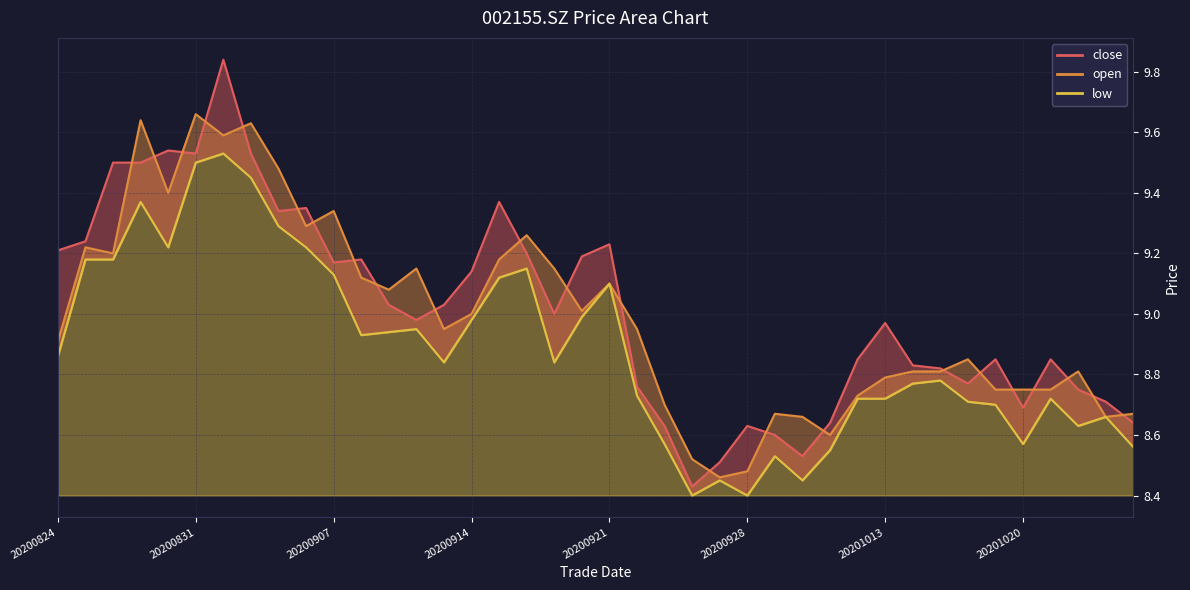

Between 20200917 and 20200921, which series saw the biggest shift?

low